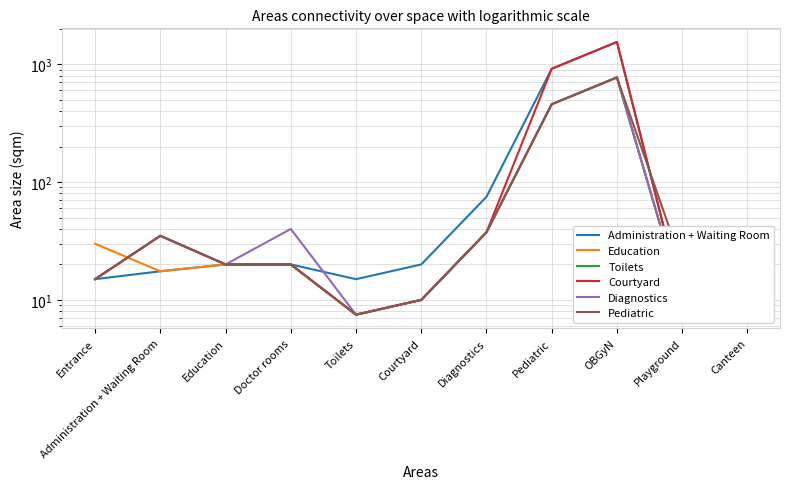

Between Entrance and Toilets, which series saw the biggest shift?

Education